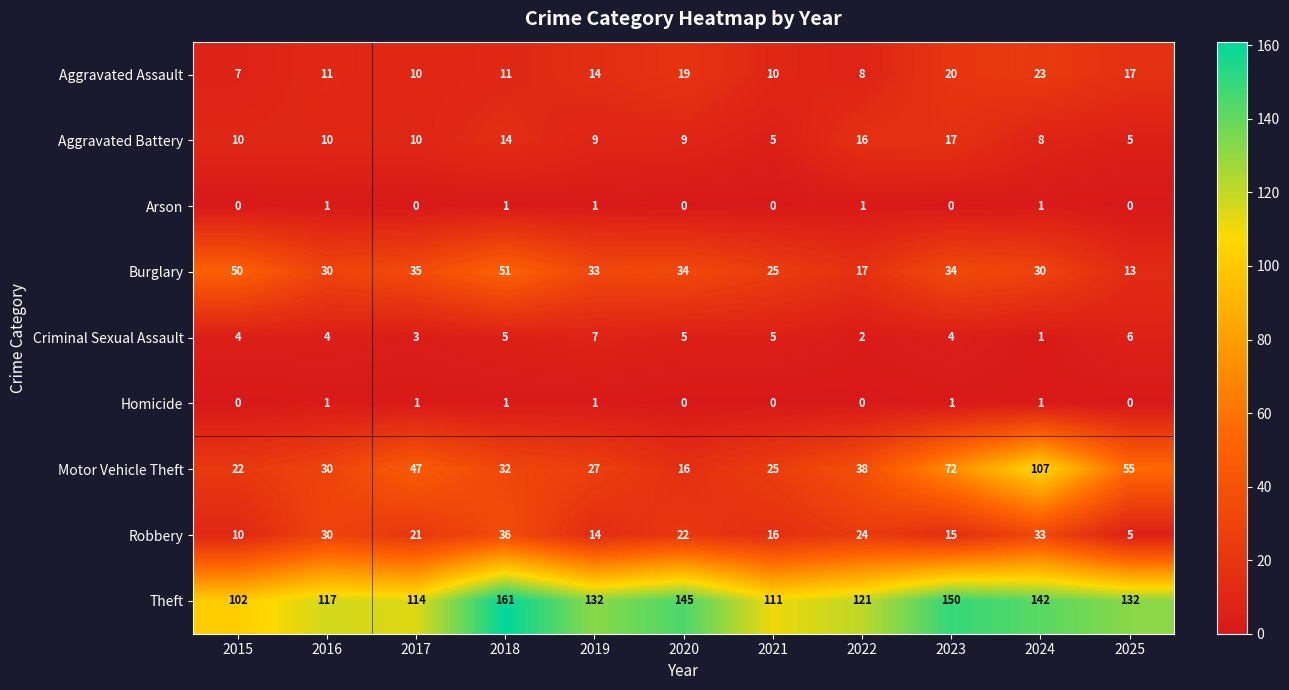

How many data points does each series have?

11